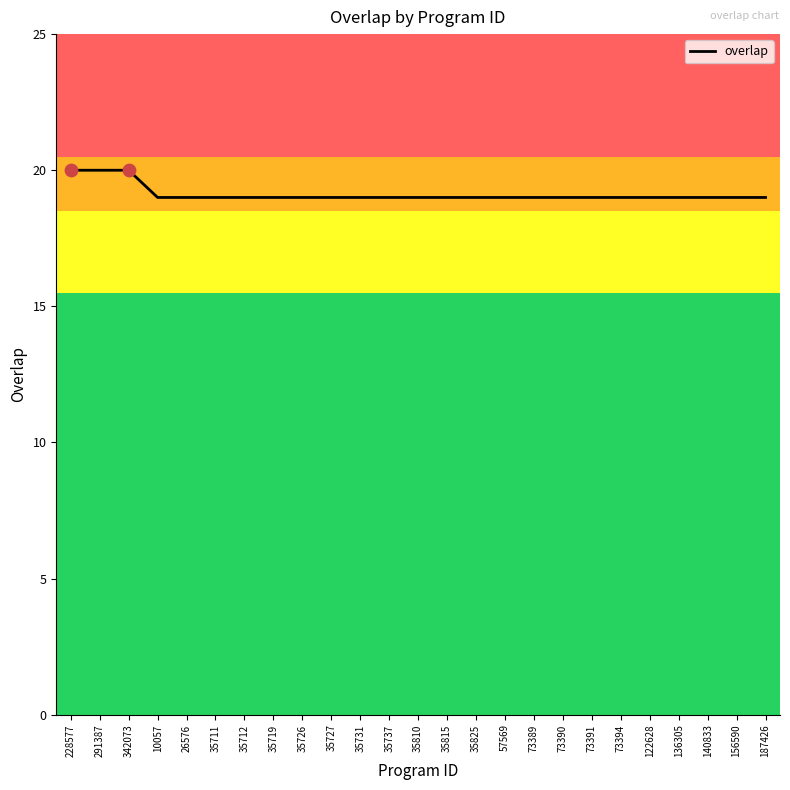

Approximately how many times larger is the value at 57569 compared to 35711?

1.0